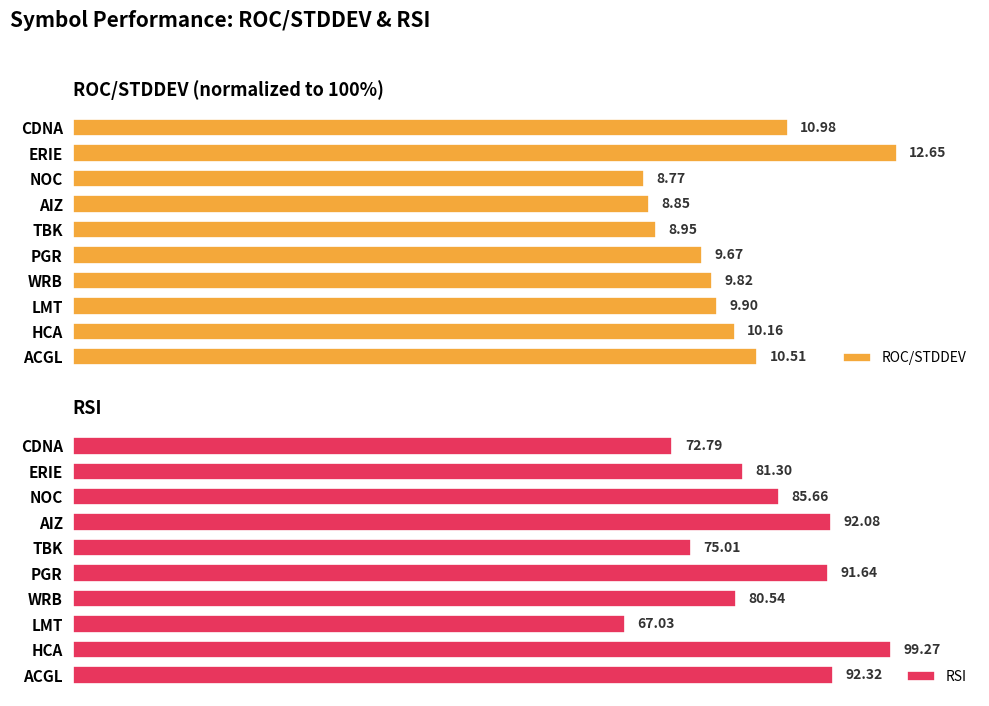

List the series in order of their overall mean, lowest first.

ROC/STDDEV, RSI